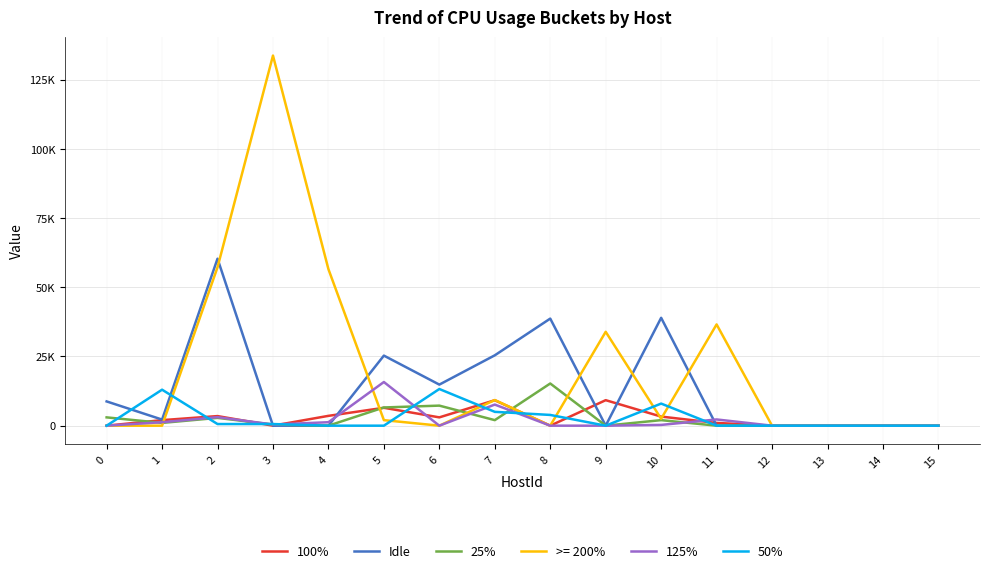

What are all the series names shown in the legend?

100%, Idle, 25%, >= 200%, 125%, 50%